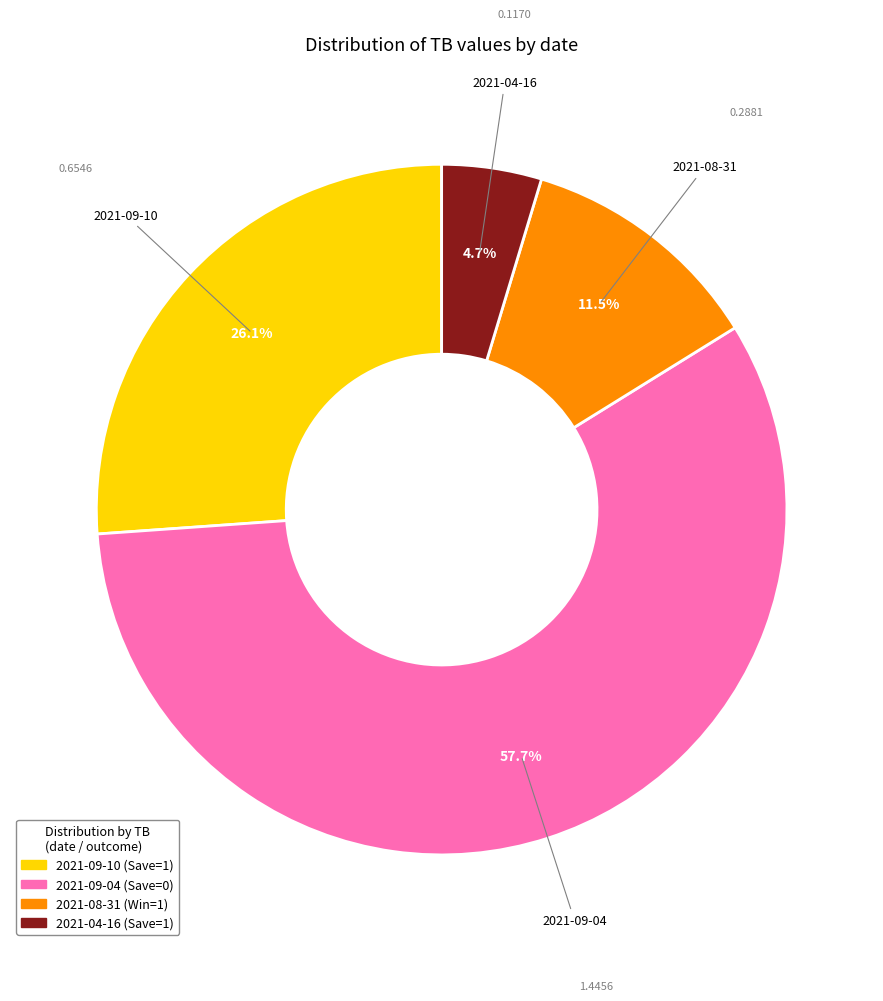

Which slice represents more than half of the pie?

2021-09-04